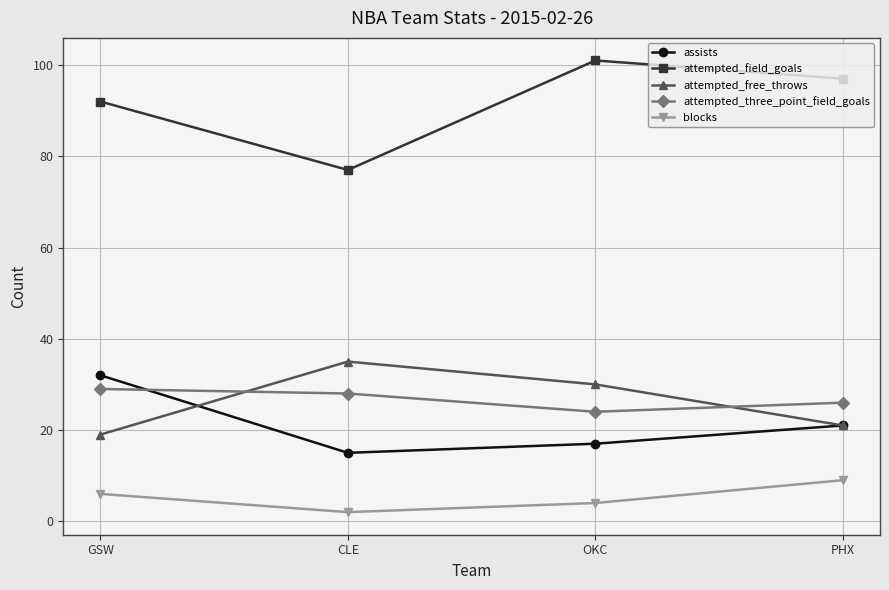

At which category does the chart reach its peak across all series?

OKC